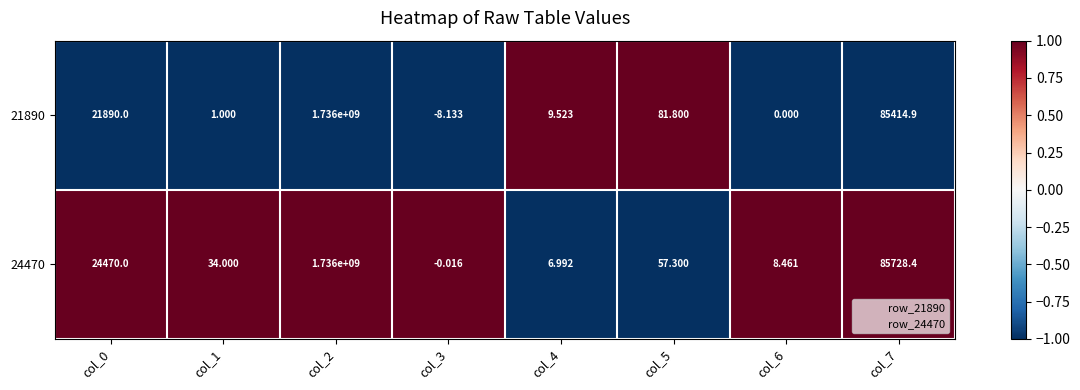

Is the value of 24470 at col_6 greater than the value of 21890 at col_1?

Yes